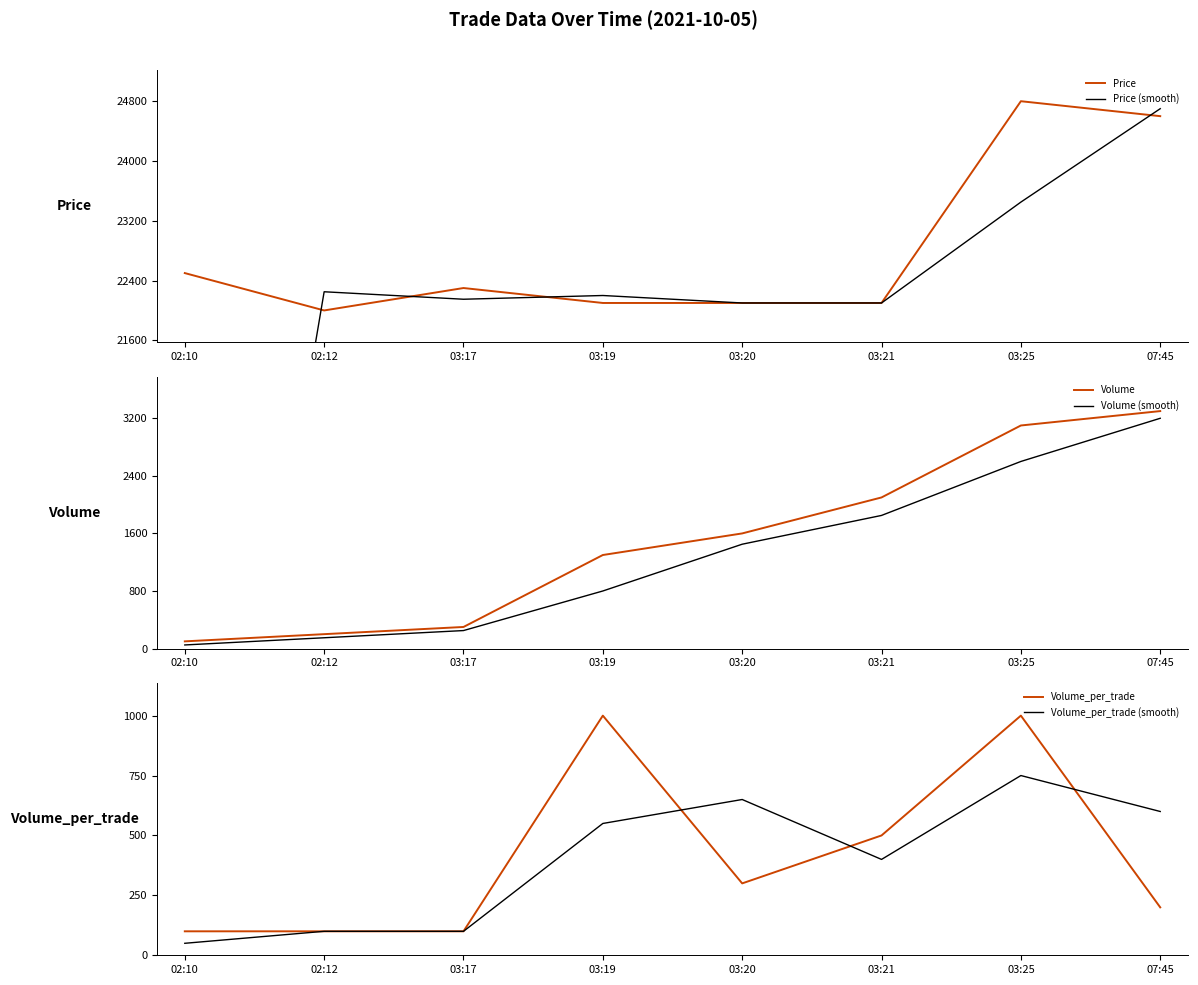

True or false: Volume and Price intersect in this chart.

False